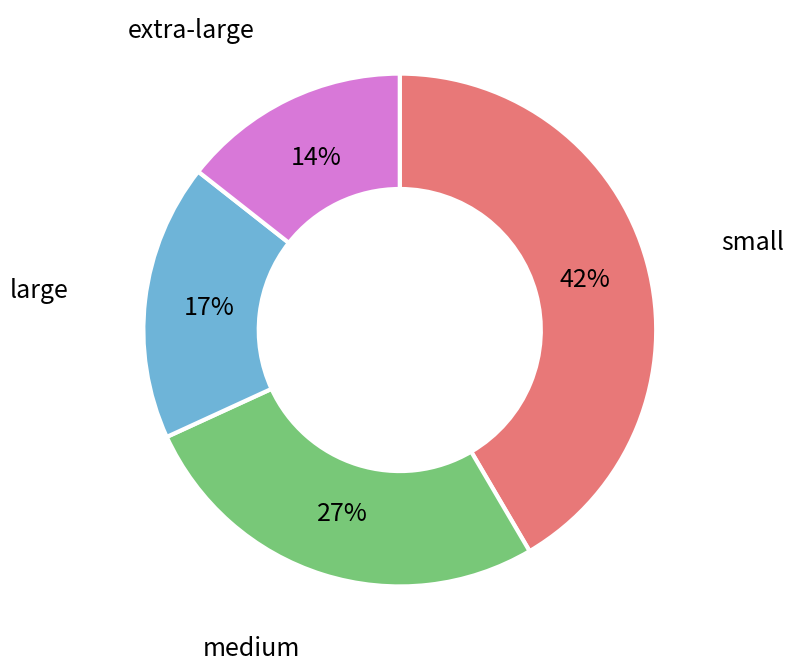

To the nearest percent, what is the combined percentage of small and extra-large?

56%